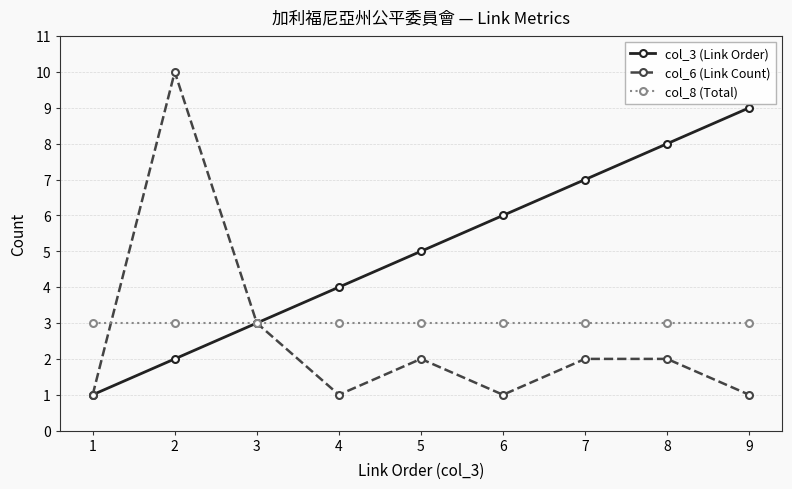

Where is col_3 (Link Order) nearest to the value 5?

5